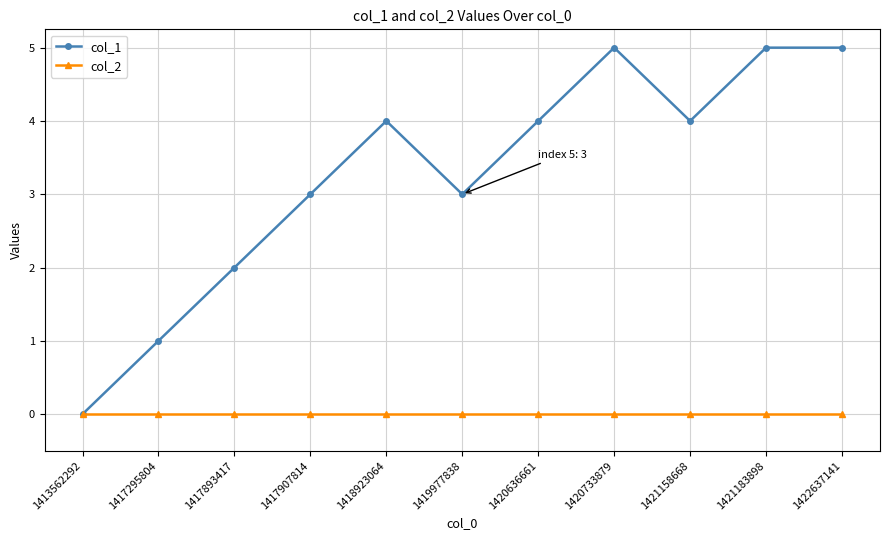

Which series has the largest total across all categories?

col_1